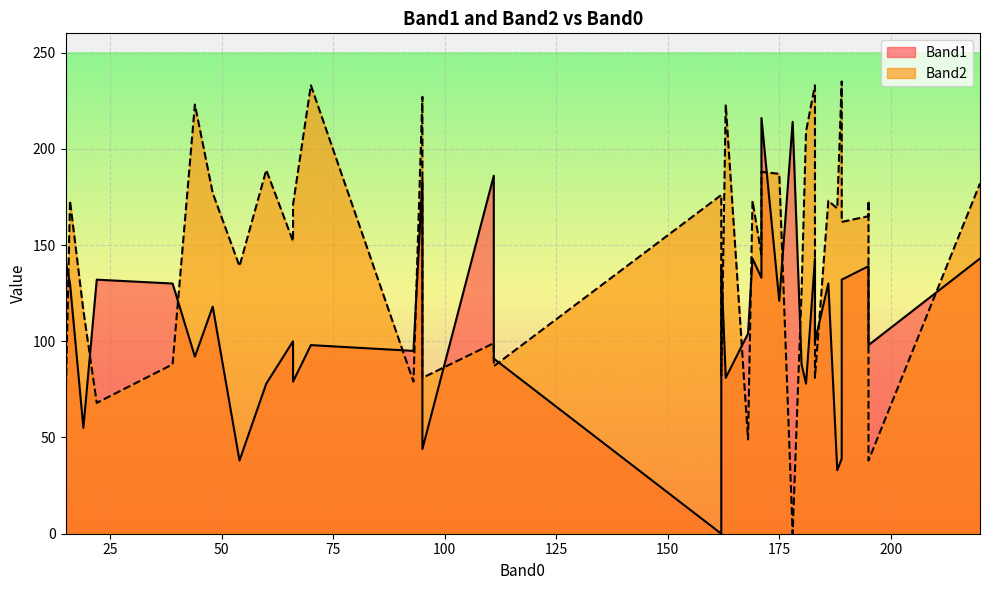

Which series has the widest spread of values?

Band2